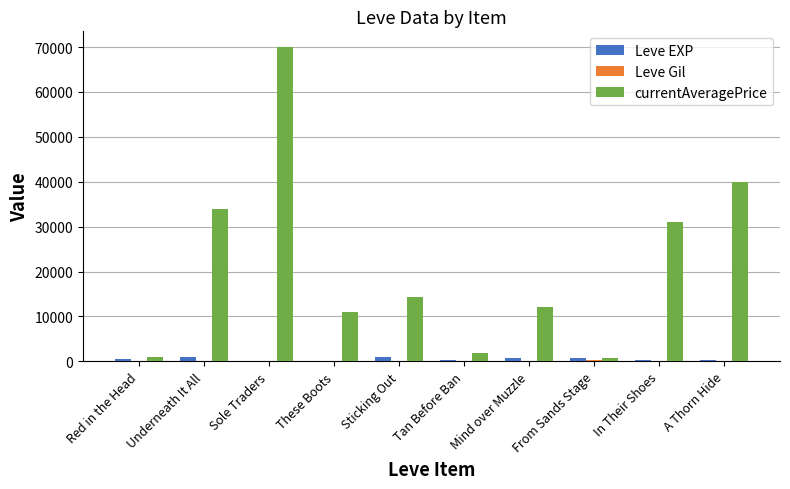

Which series has the largest total across all categories?

currentAveragePrice